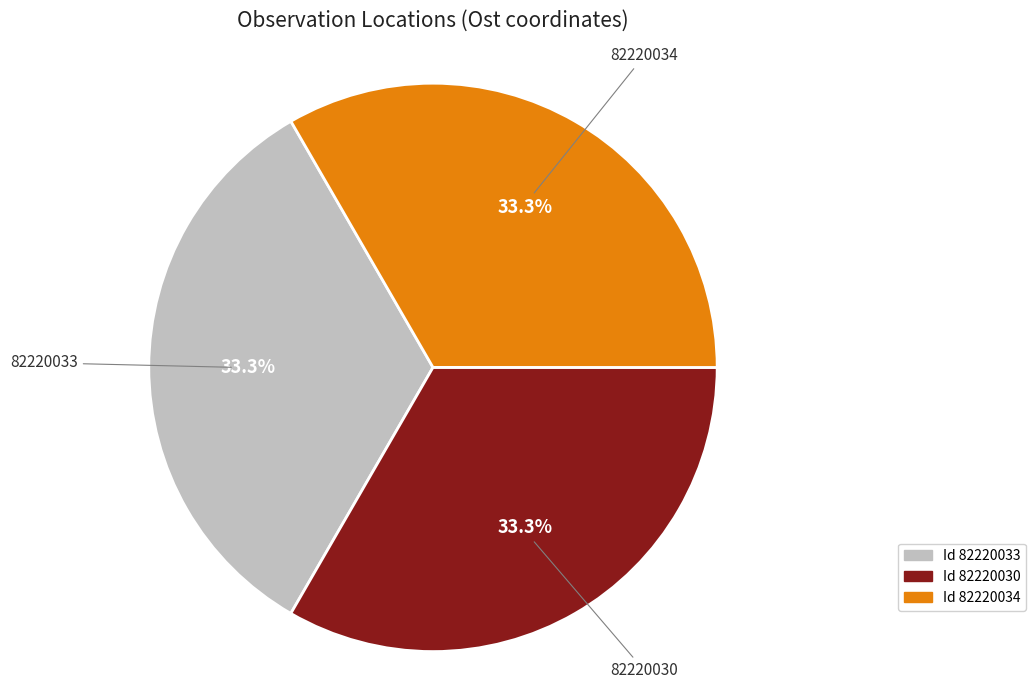

Does any single category account for the majority?

No